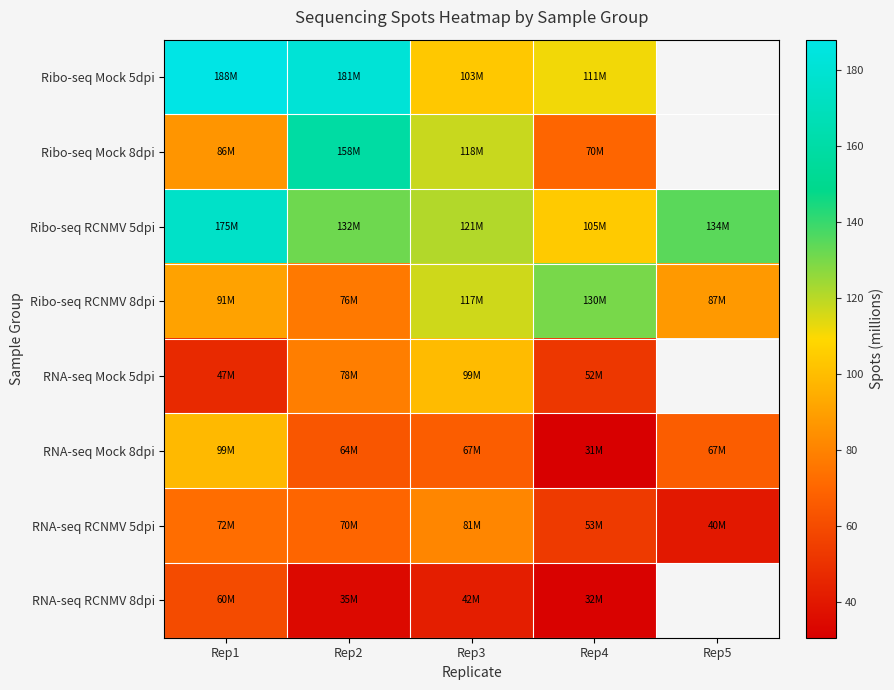

How many data points in RNA-seq Mock 8dpi are above 66?

3